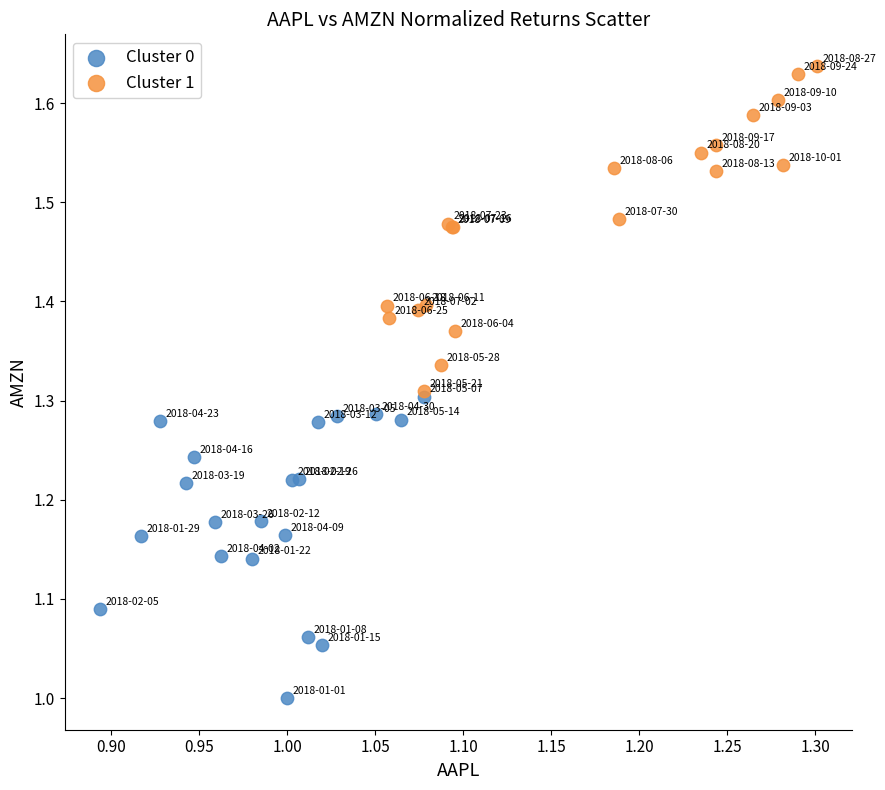

Which series has the widest spread of Y values?

Cluster 1